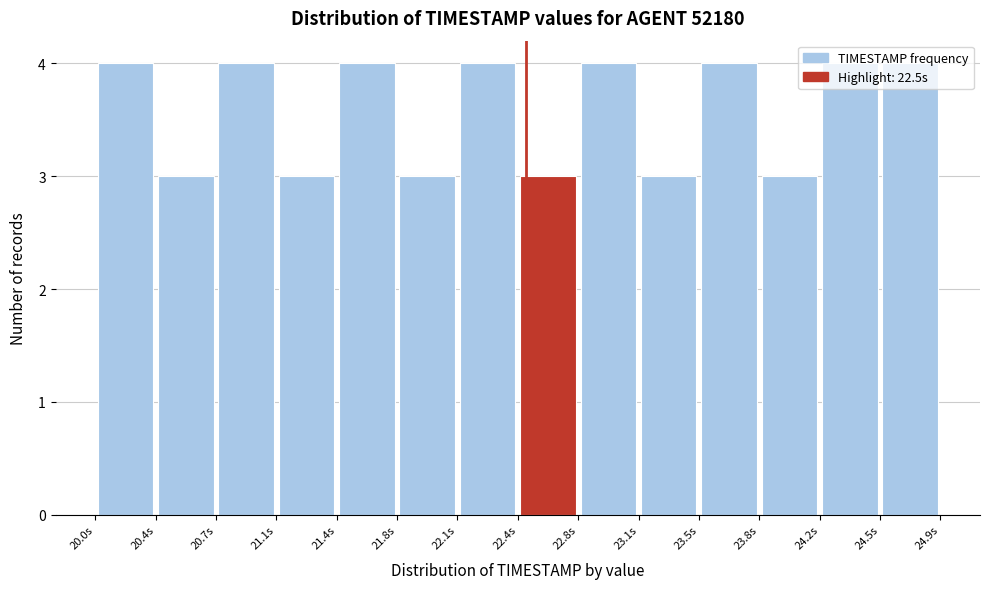

How tall is the bar that spans 20.70 to 21.05 on the x-axis? The values are not printed on the chart, so give them approximately, as read against the axis.

4